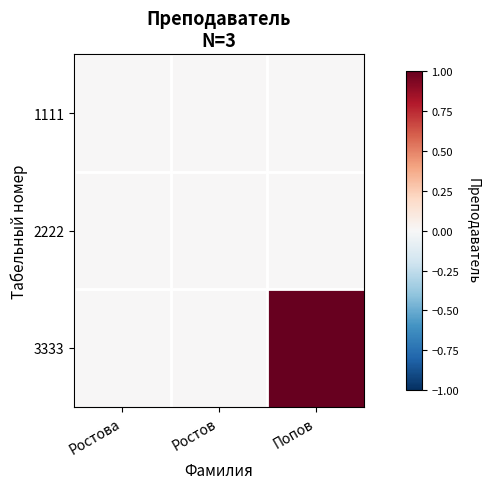

At how many categories does at least one series exceed 0?

1